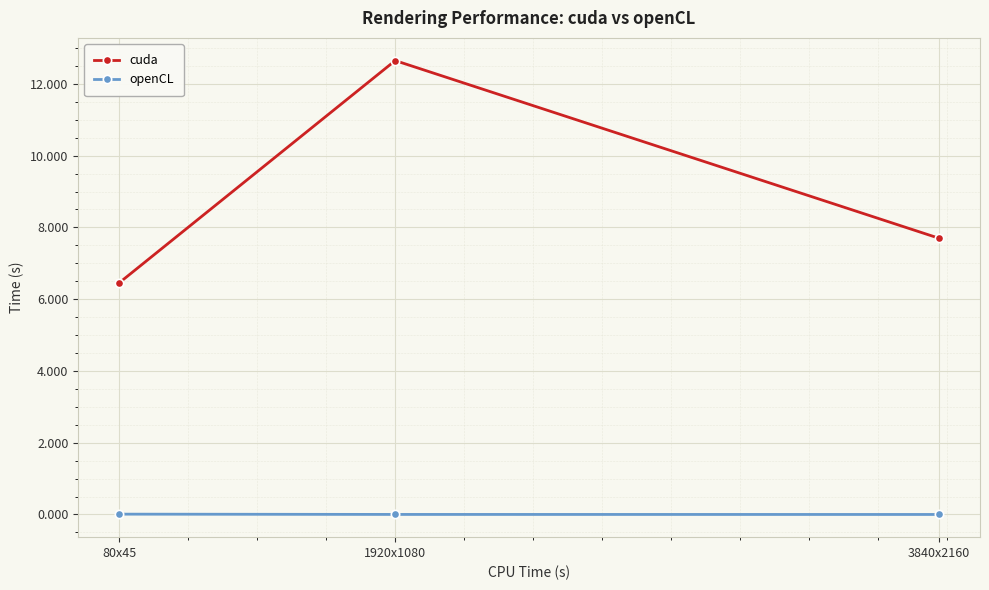

What is the difference between the maximum and minimum values in the cuda series?

6.2